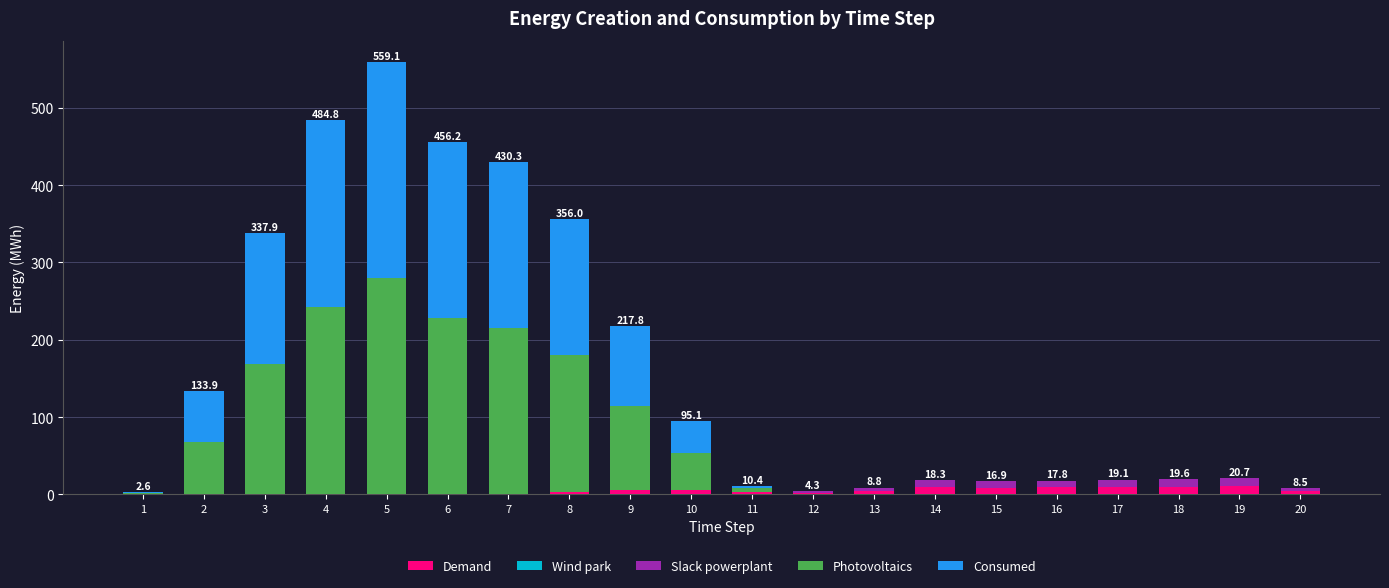

Does the chart contain stacked bars?

Yes